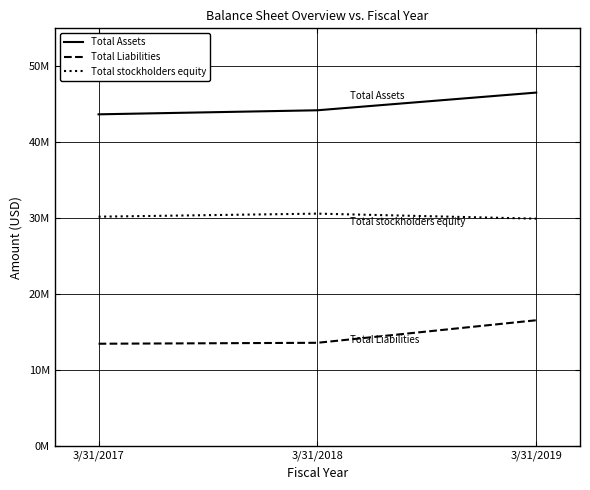

Is the value of Total Assets at 3/31/2019 greater than the value of Total stockholders equity at 3/31/2017?

Yes